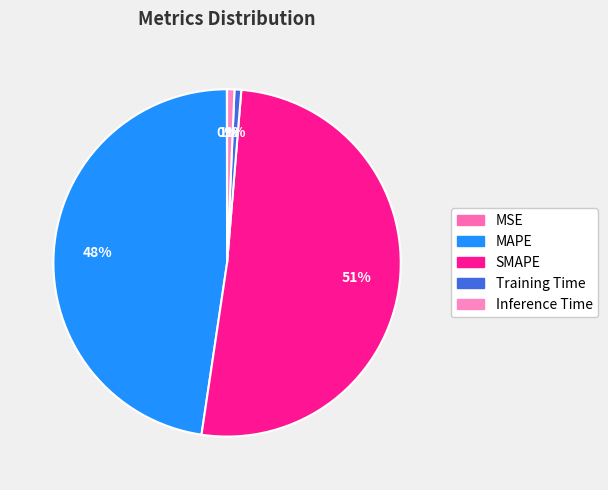

To the nearest percent, what is the difference between the largest and smallest slice percentages?

51%